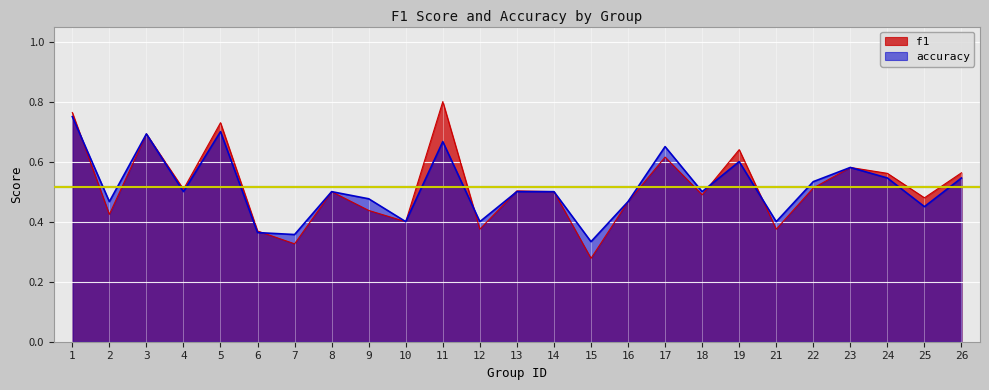

What is the maximum value shown in the chart?

0.8